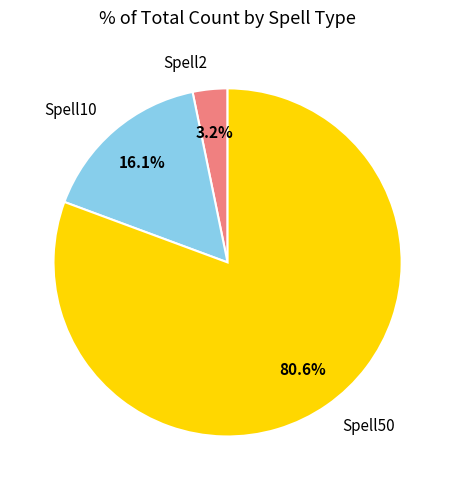

Which has a higher value, Spell2 or Spell50?

Spell50